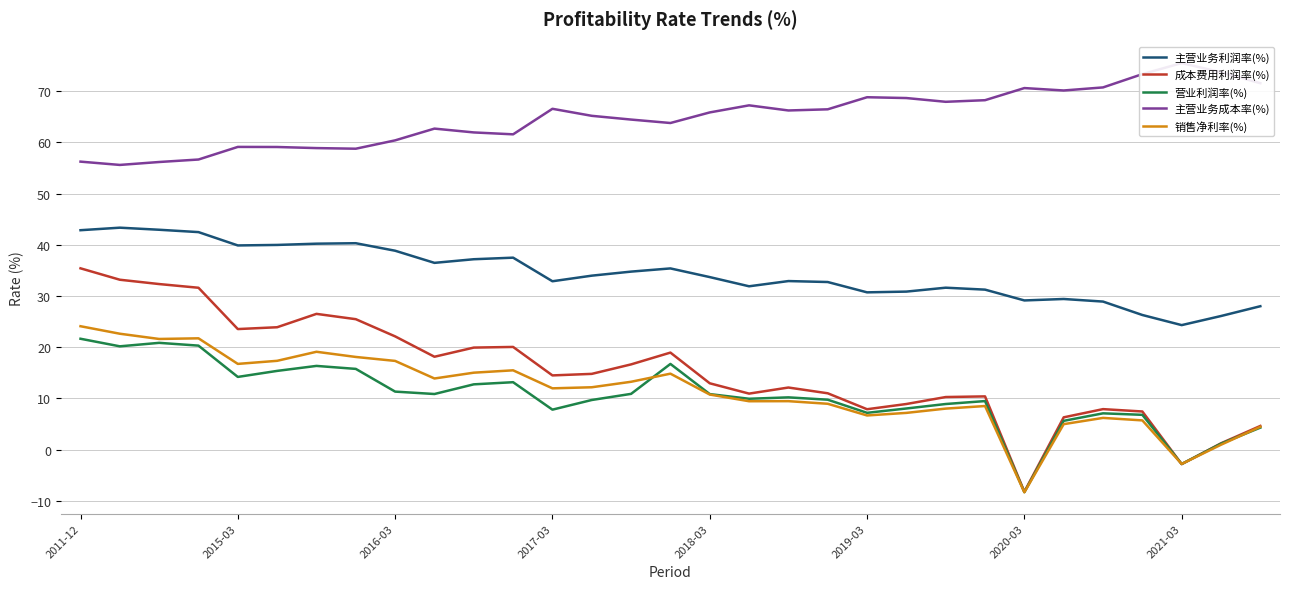

The 主营业务利润率(%) series shows 12.8 at 2017-03. True or false?

False